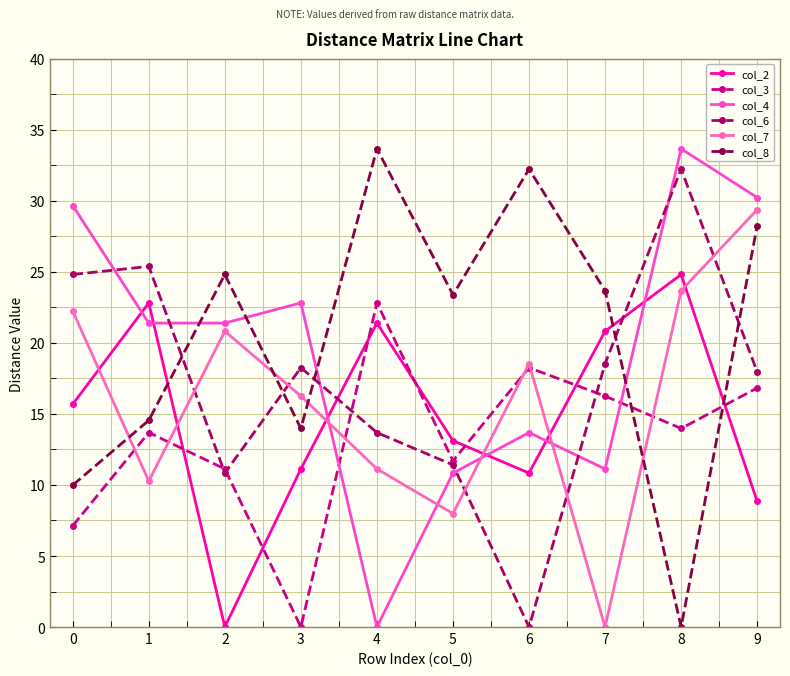

What are all the series names shown in the legend?

col_2, col_3, col_4, col_6, col_7, col_8